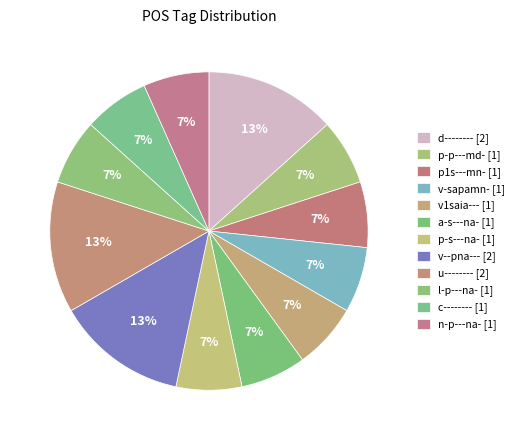

Which has a higher value, v--pna--- or p1s---mn-?

v--pna---